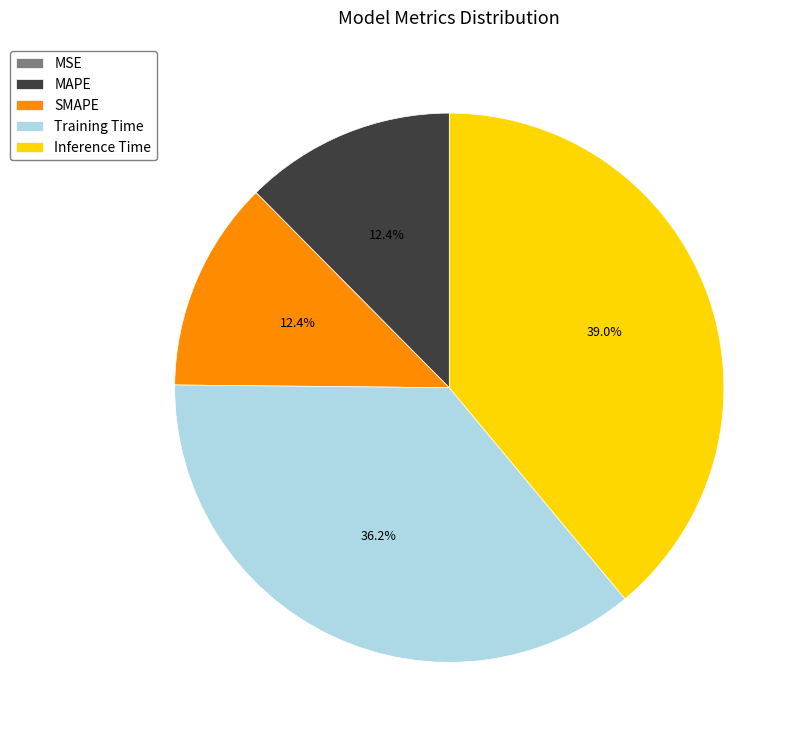

What is the largest slice in the pie chart?

Inference Time